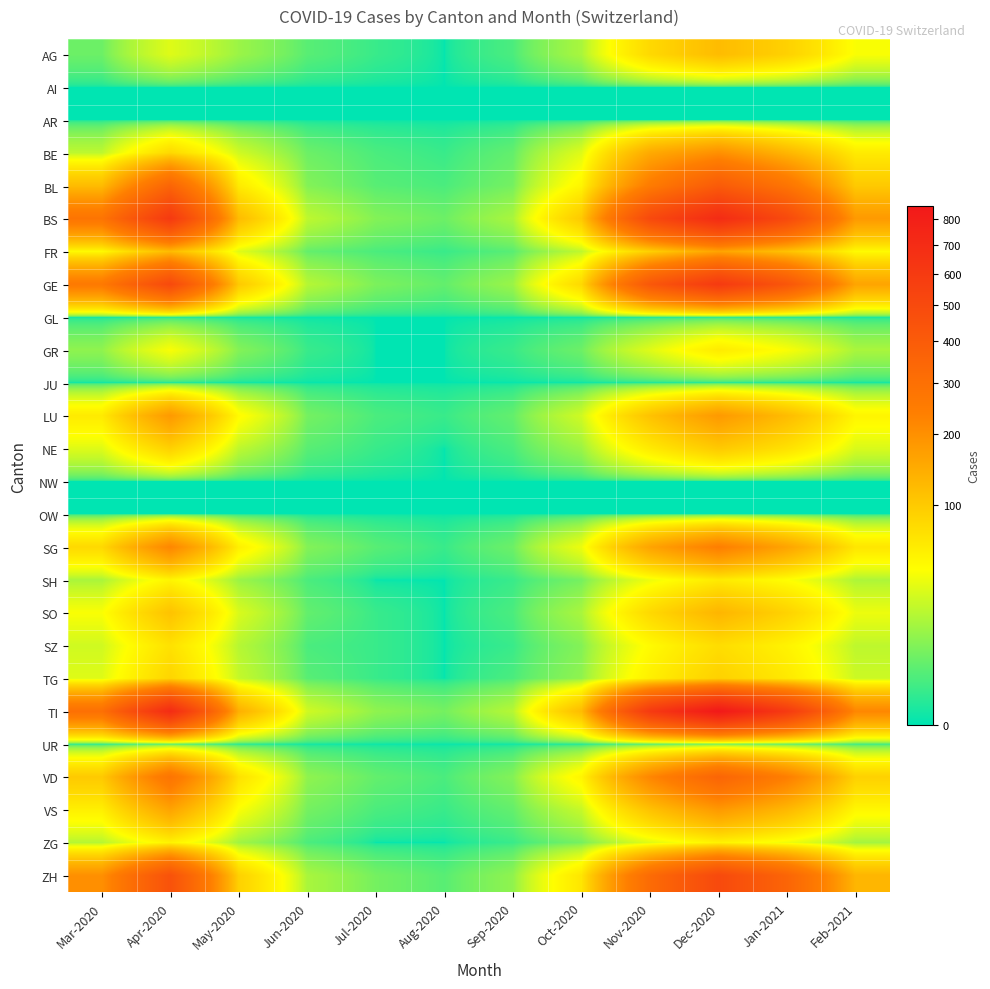

What is the total value across all series at Nov-2020?

3347